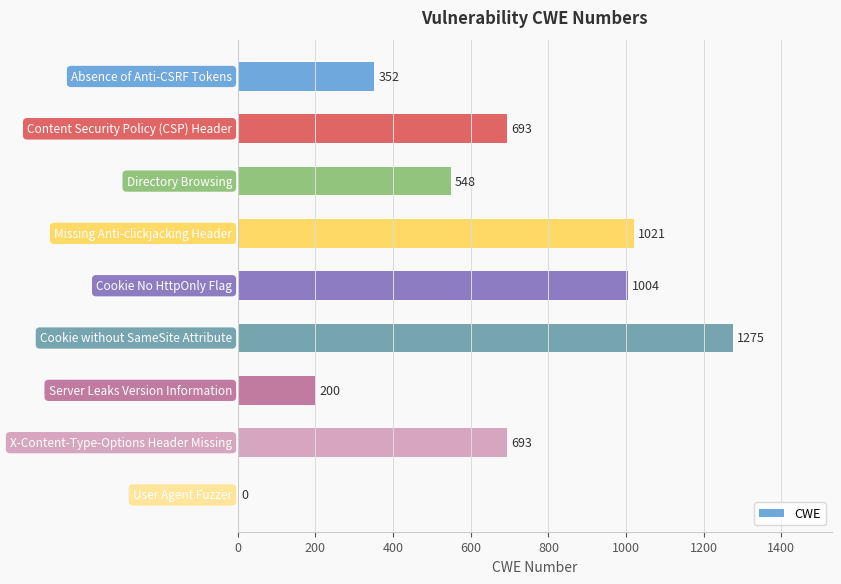

What is the greatest value displayed?

1275